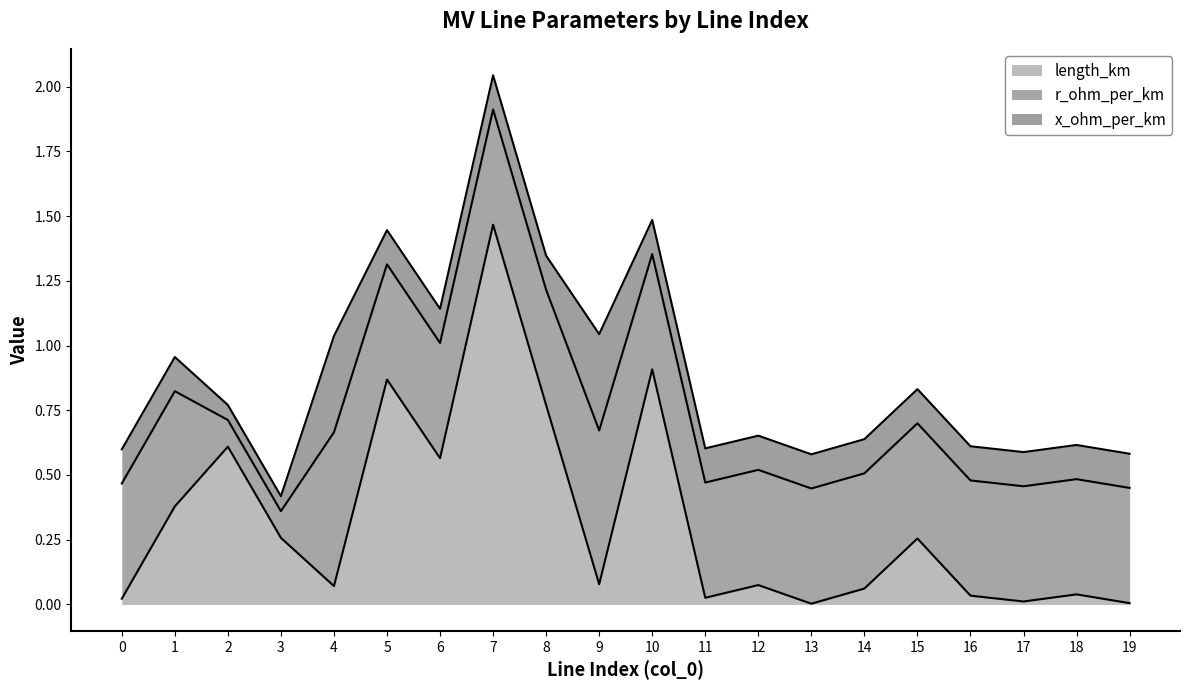

What is the total value across all series at 7?

2.0